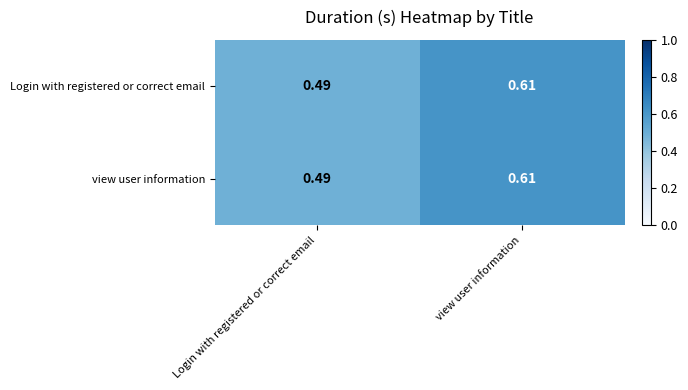

At which label is view user information closest to 0?

Login with registered or correct email